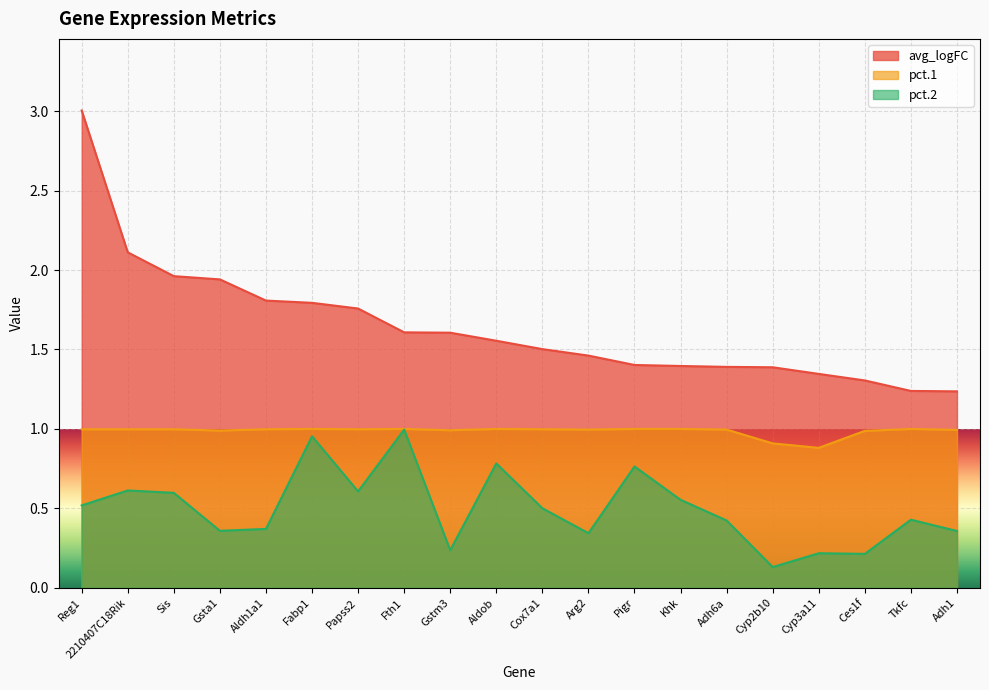

What position from the left is Cyp2b10?

16